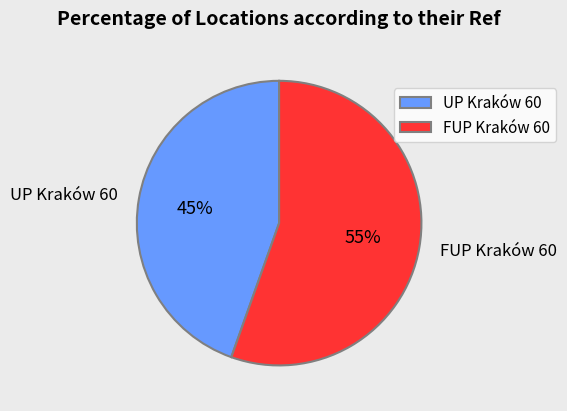

Is it true that FUP Kraków 60 is 62% of the pie?

False